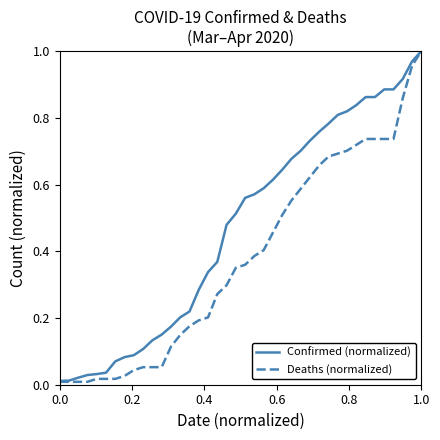

Which series has the largest total across all categories?

Confirmed (normalized)